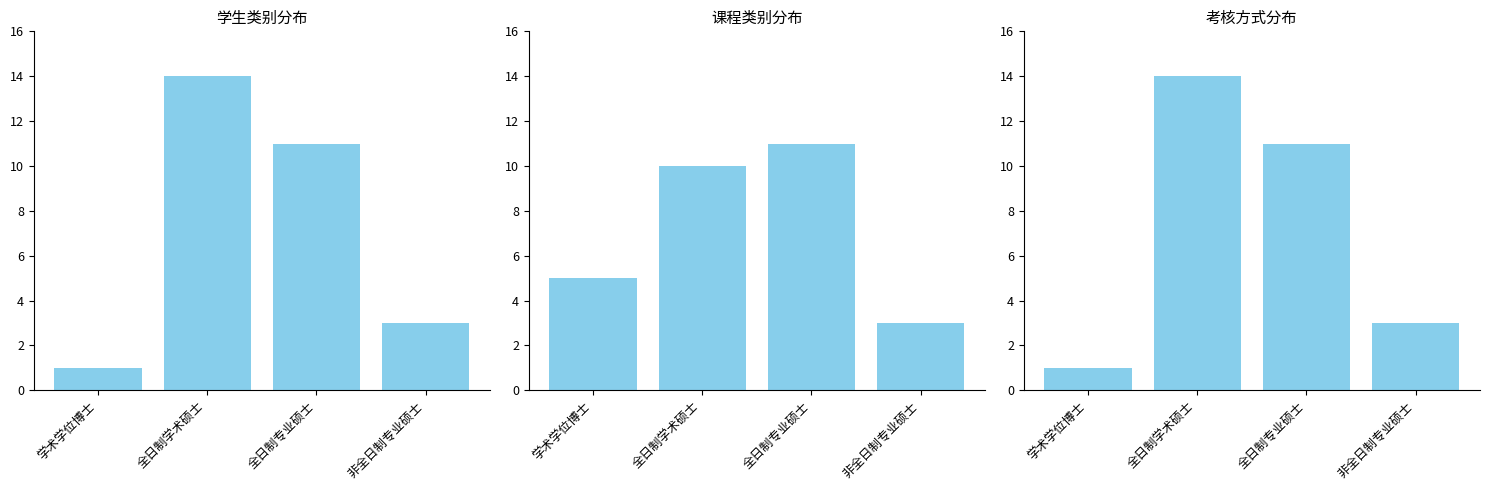

At which label is 考查人数 closest to 7?

全日制专业硕士